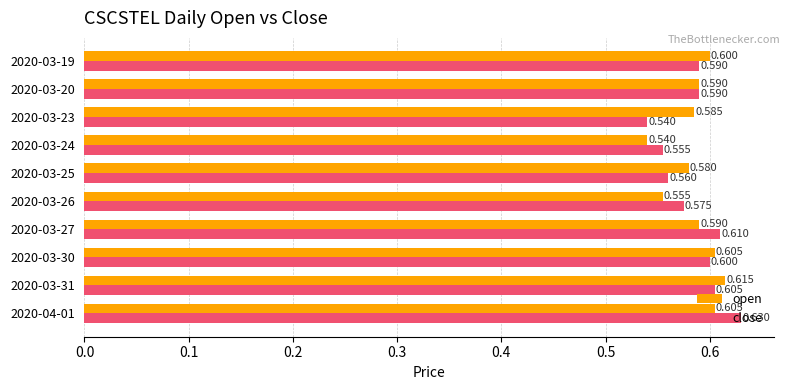

At 2020-03-26, list the series in order from largest to smallest.

close, open